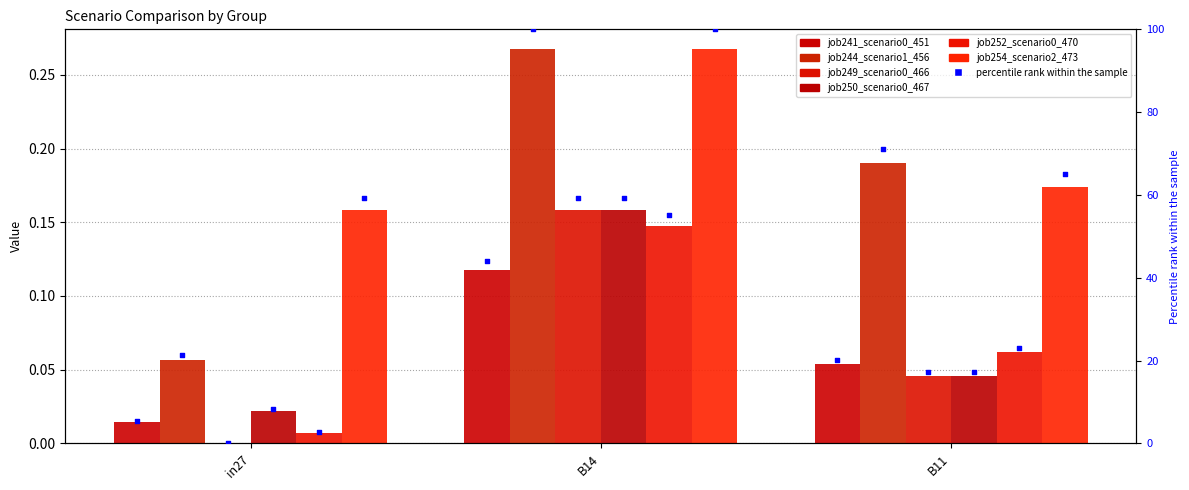

Which series has the largest total across all categories?

job250_scenario0_467